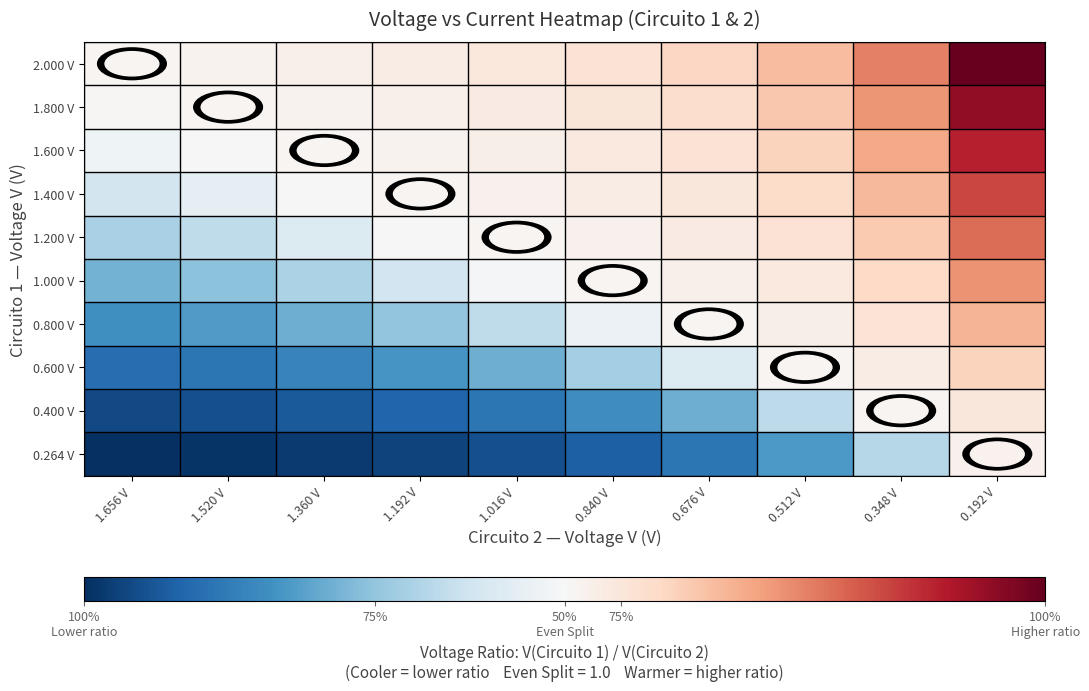

How many distinct data groups are displayed?

10